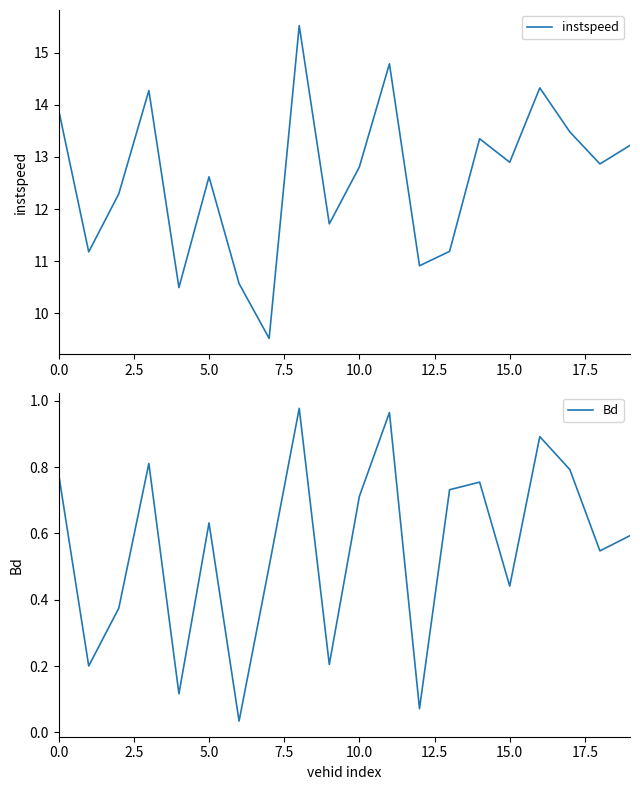

What is the maximum value shown in the chart?

15.5